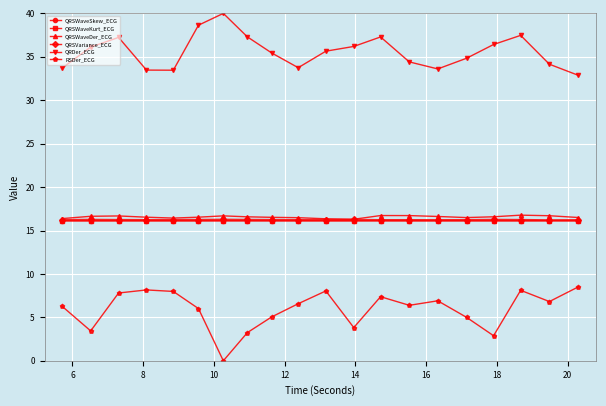

How many distinct data groups are displayed?

6